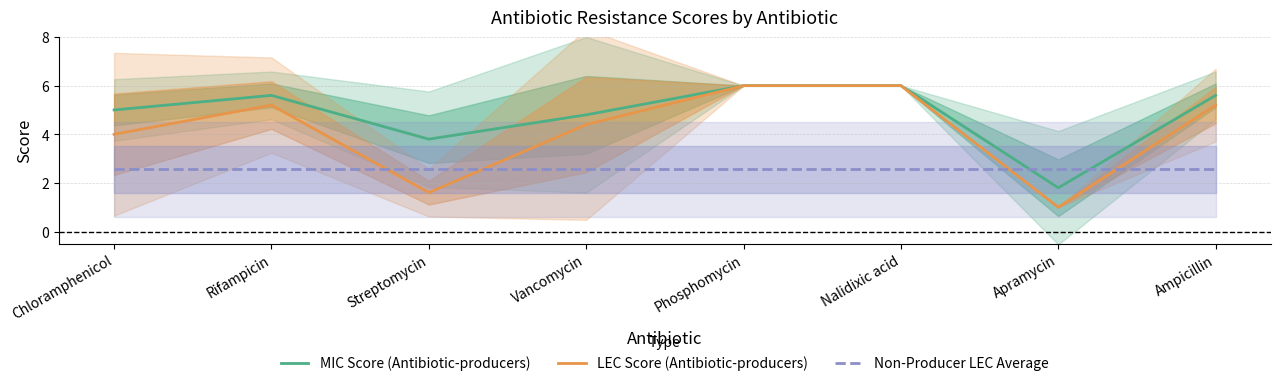

What is the lowest value of the MIC Score (Antibiotic-producers) series?

1.8